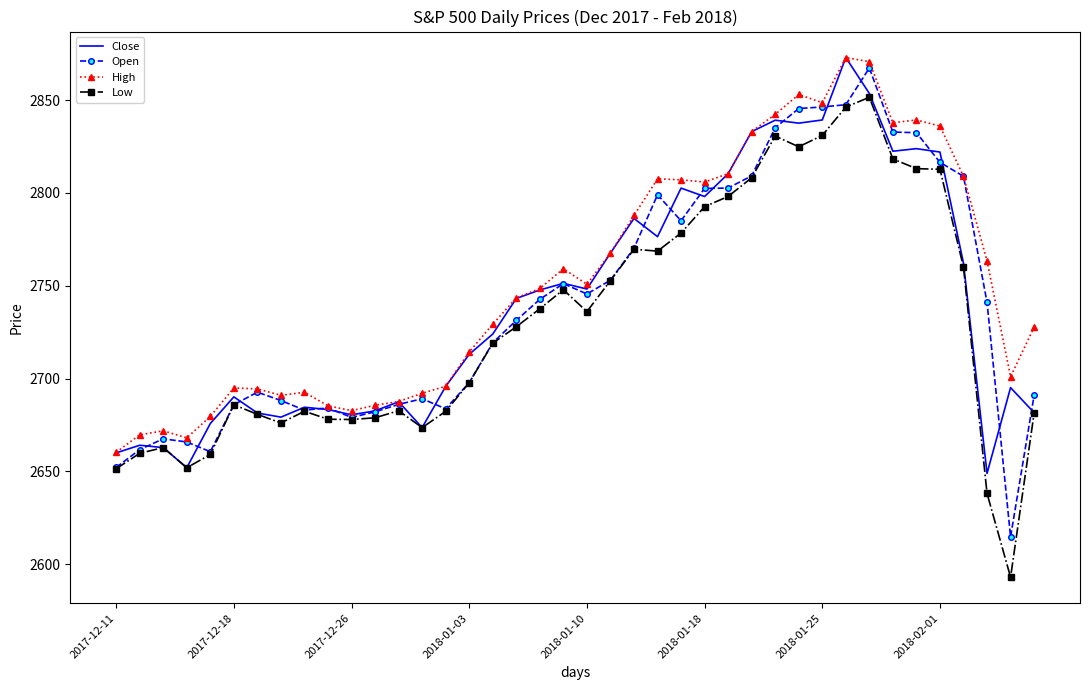

What is the minimum value shown in the chart?

2593.1